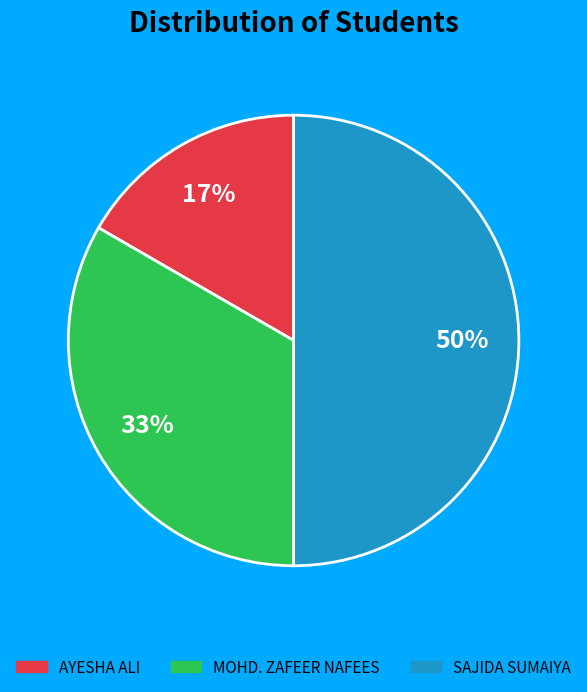

Between SAJIDA SUMAIYA and MOHD. ZAFEER NAFEES, which is larger?

SAJIDA SUMAIYA